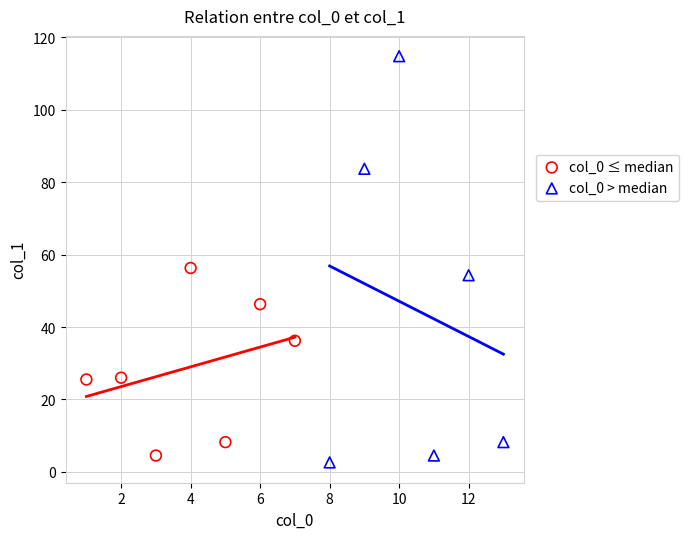

Which series contains the highest Y value?

col_0 > median